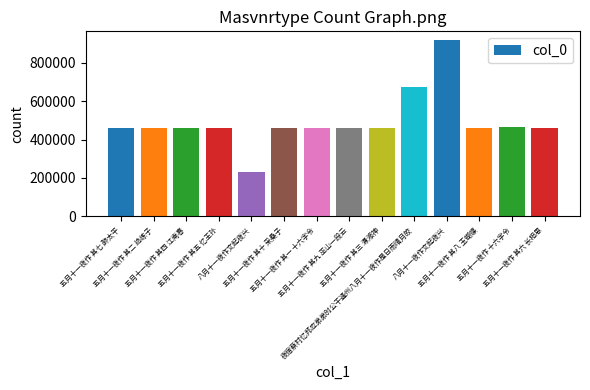

Reading left to right, extract all data points from this chart.

460319	460314	460316	460317	228947	460322	460313	460321	460315	673876	918372	460320	466431	460318